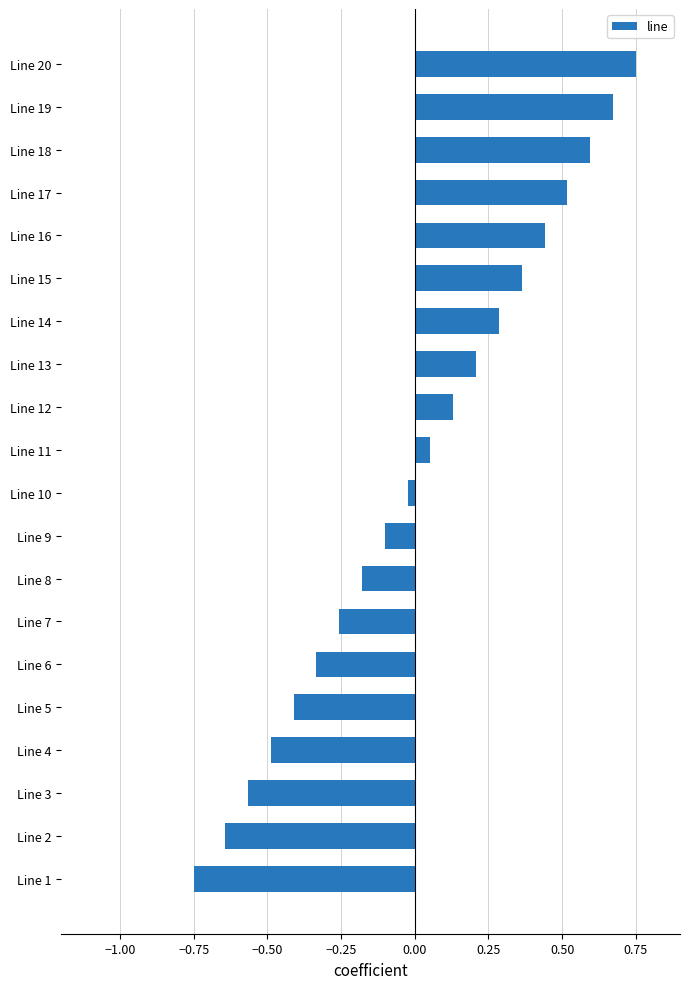

The chart shows a value of -1.0 at Line 1. True or false?

False